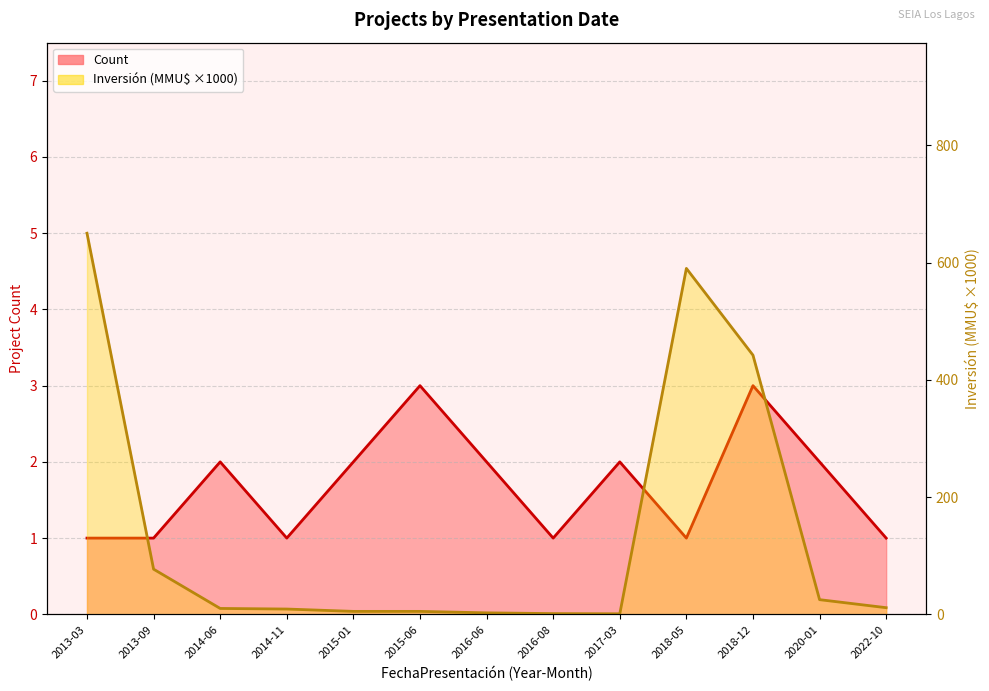

At which label does Inversión (MMU$) line first exceed 10?

2013-03